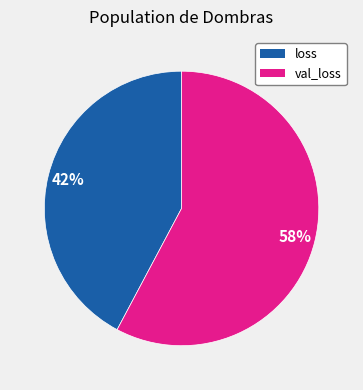

Does any single category account for the majority?

Yes